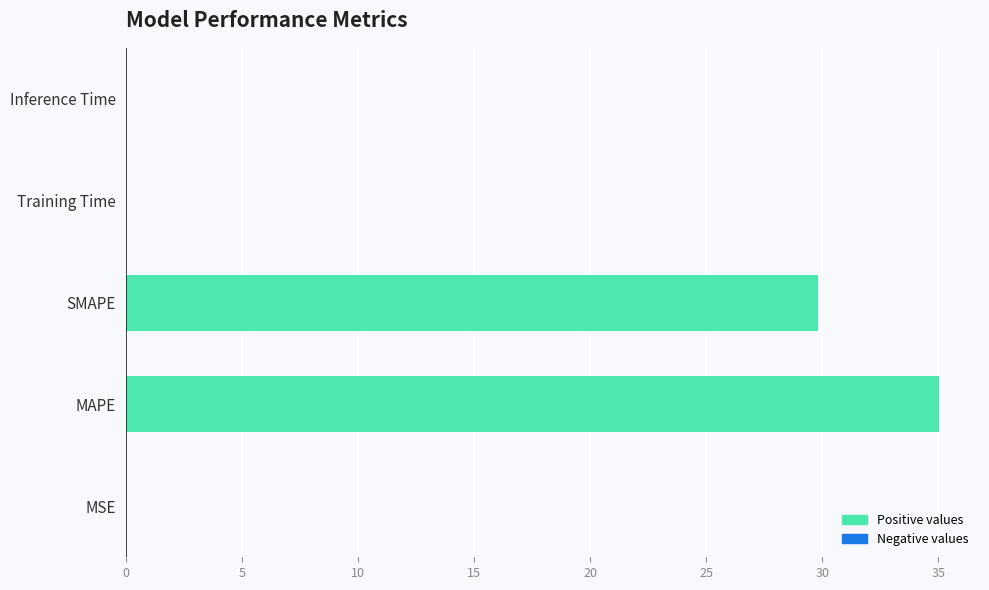

What is the sum of all values?

64.9